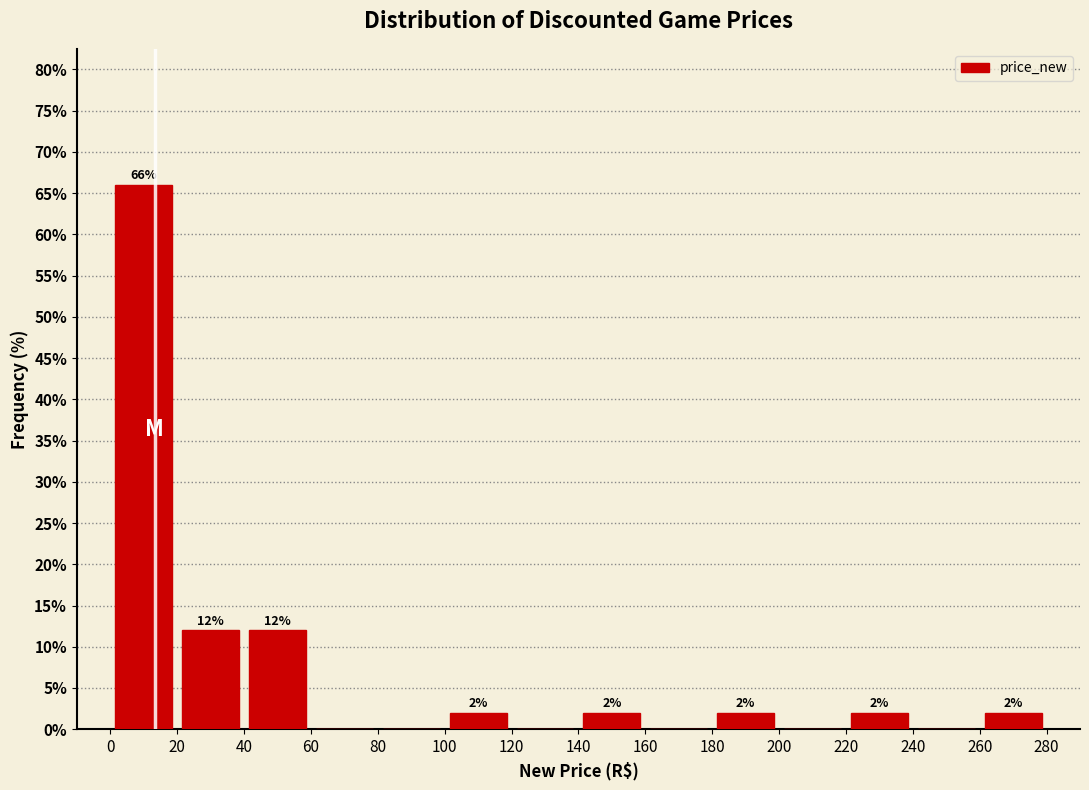

Which range on the x-axis has the tallest bar?

0 to 20